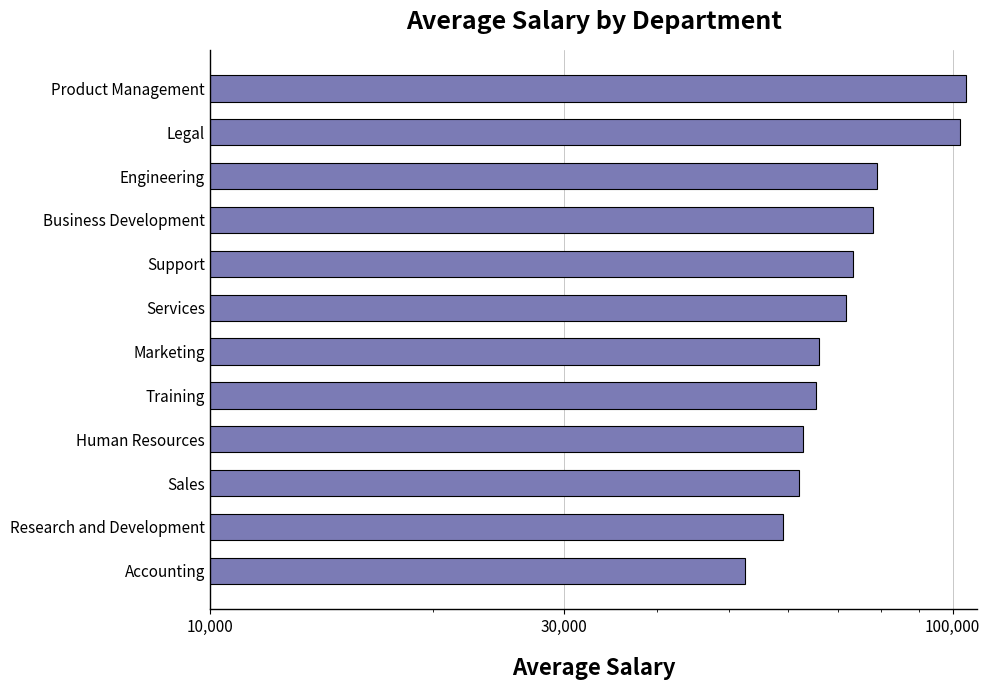

The value at Product Management is 167081.7. True or false?

False